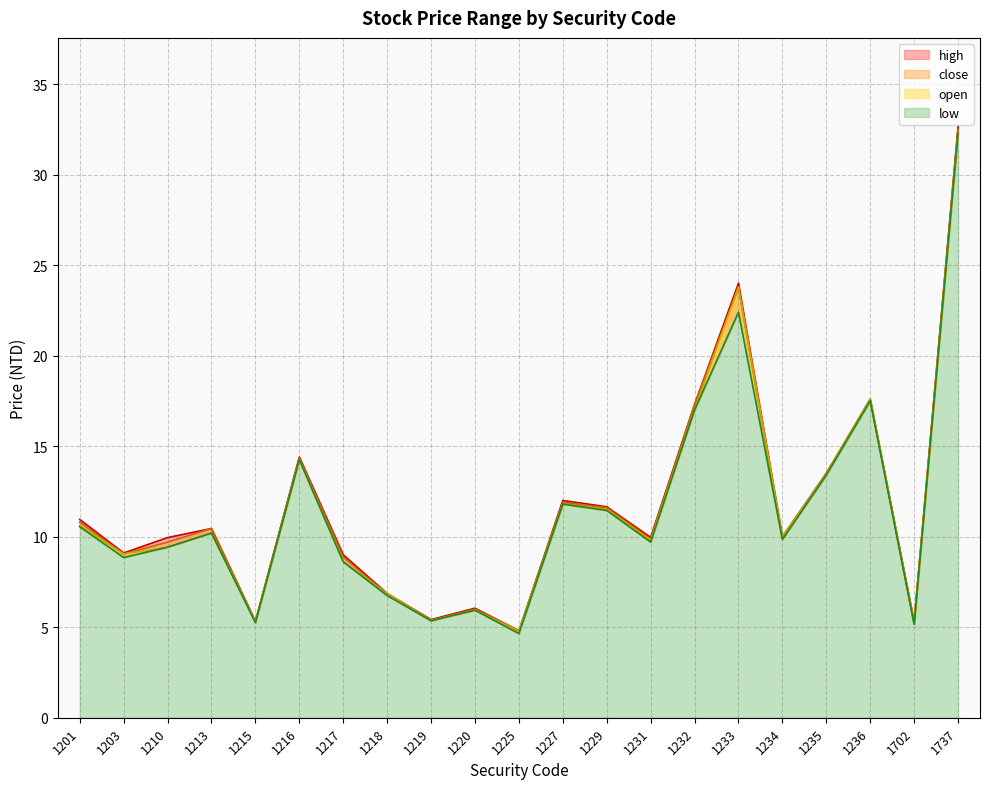

Does the chart have visible grid lines?

Yes